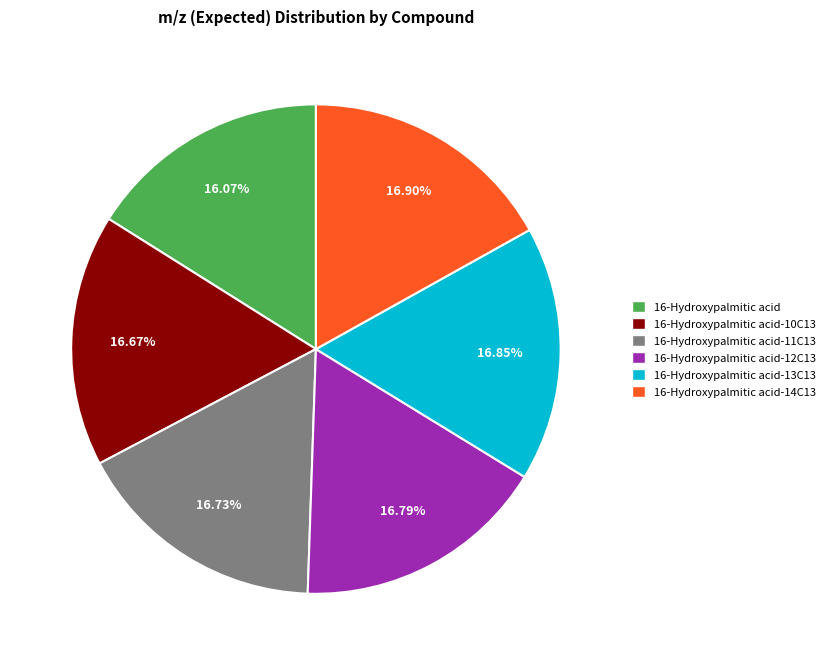

To the nearest percent, what is the combined percentage of 16-Hydroxypalmitic acid and 16-Hydroxypalmitic acid-10C13?

33%